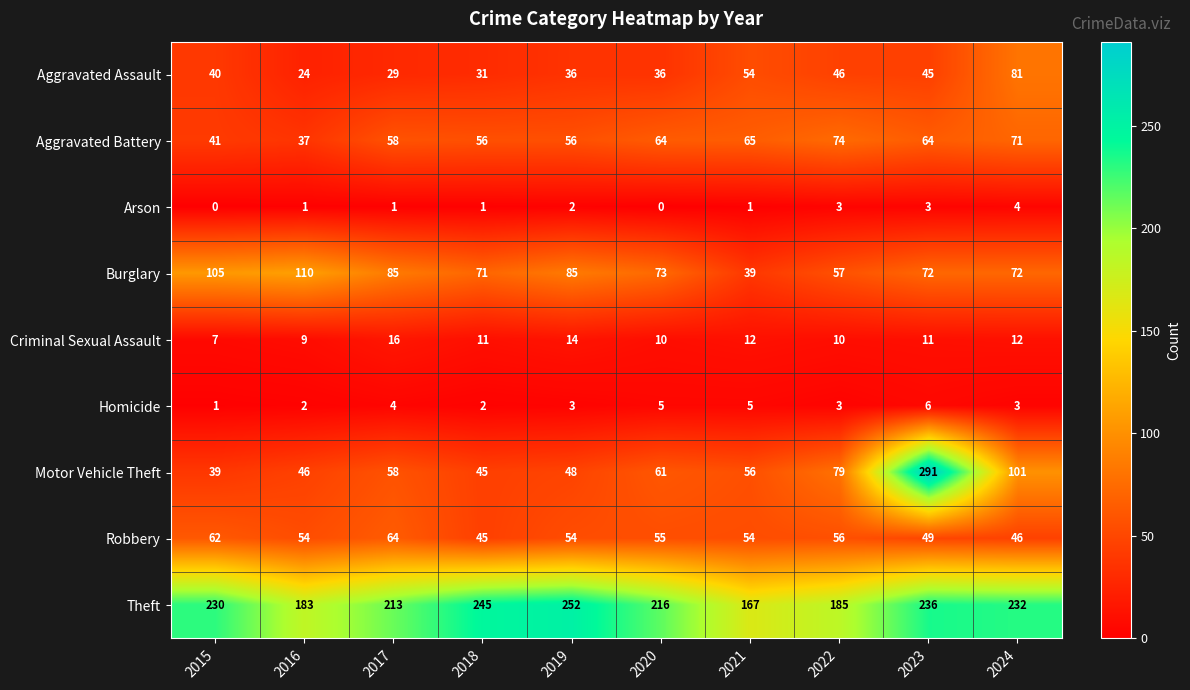

Where does the Burglary series first go above 73?

2015